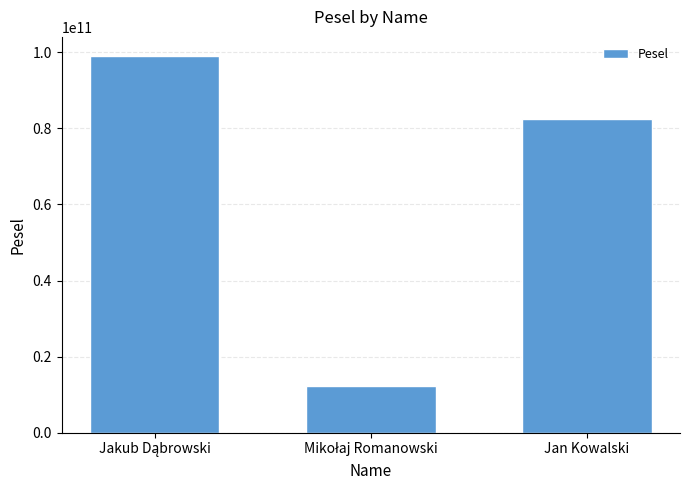

The value at Jan Kowalski is 82345678910. True or false?

True